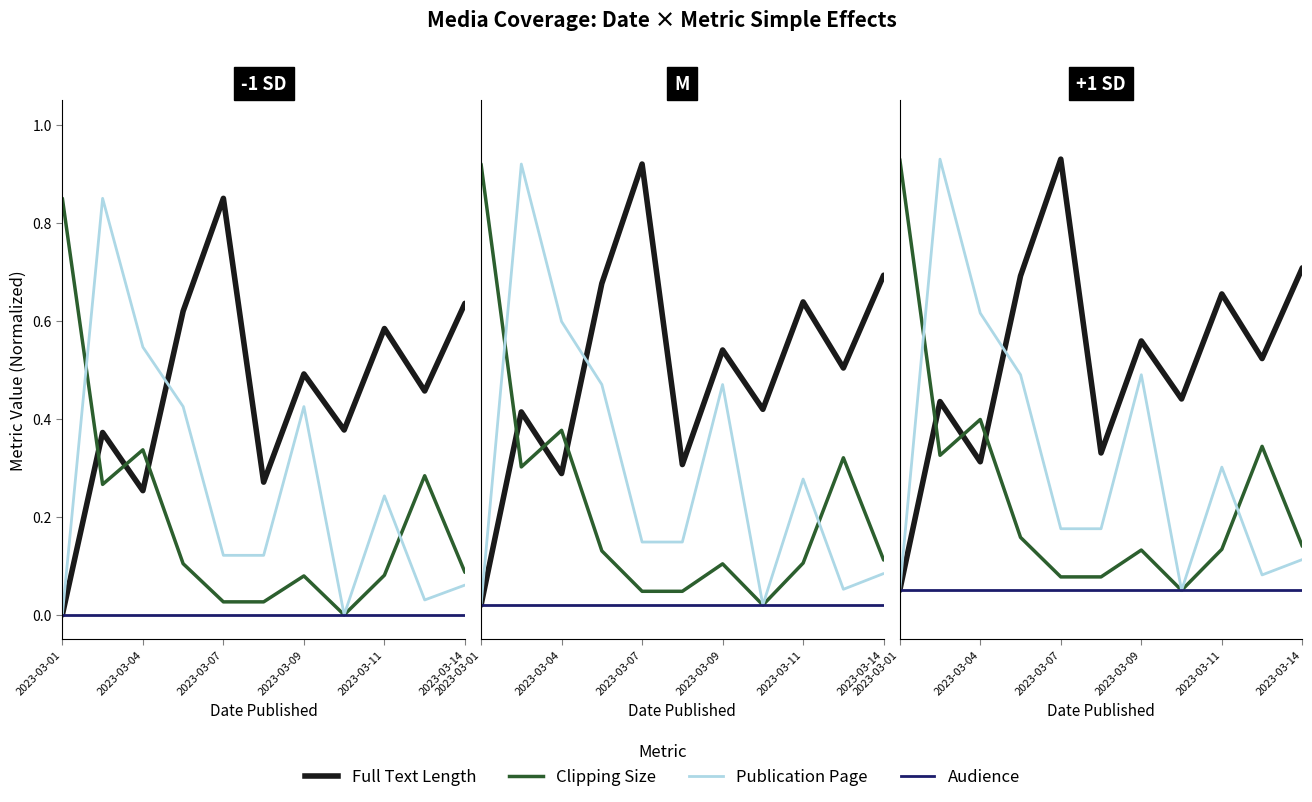

What is the greatest value displayed?

0.9